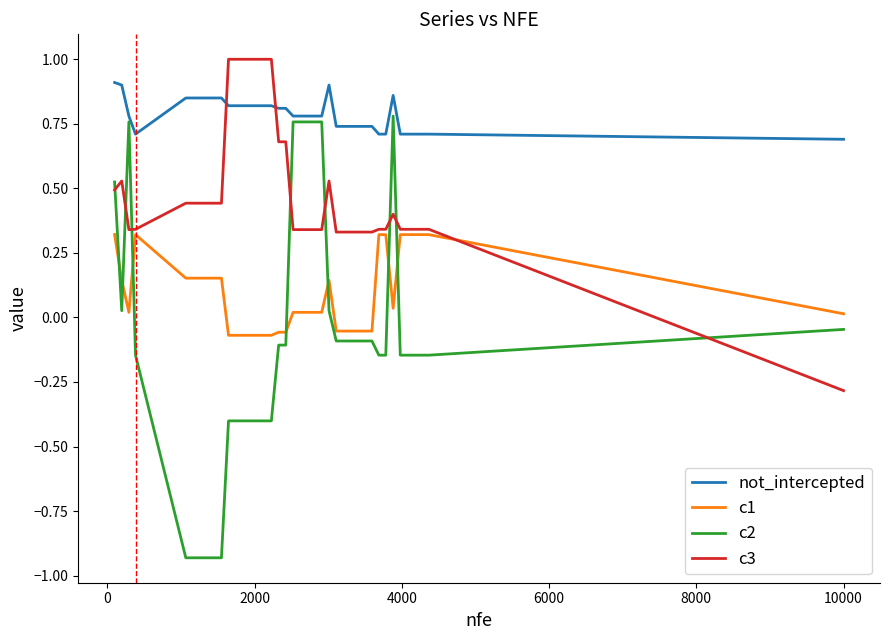

Rank the series by their maximum value, from lowest to highest.

c1, c2, not_intercepted, c3